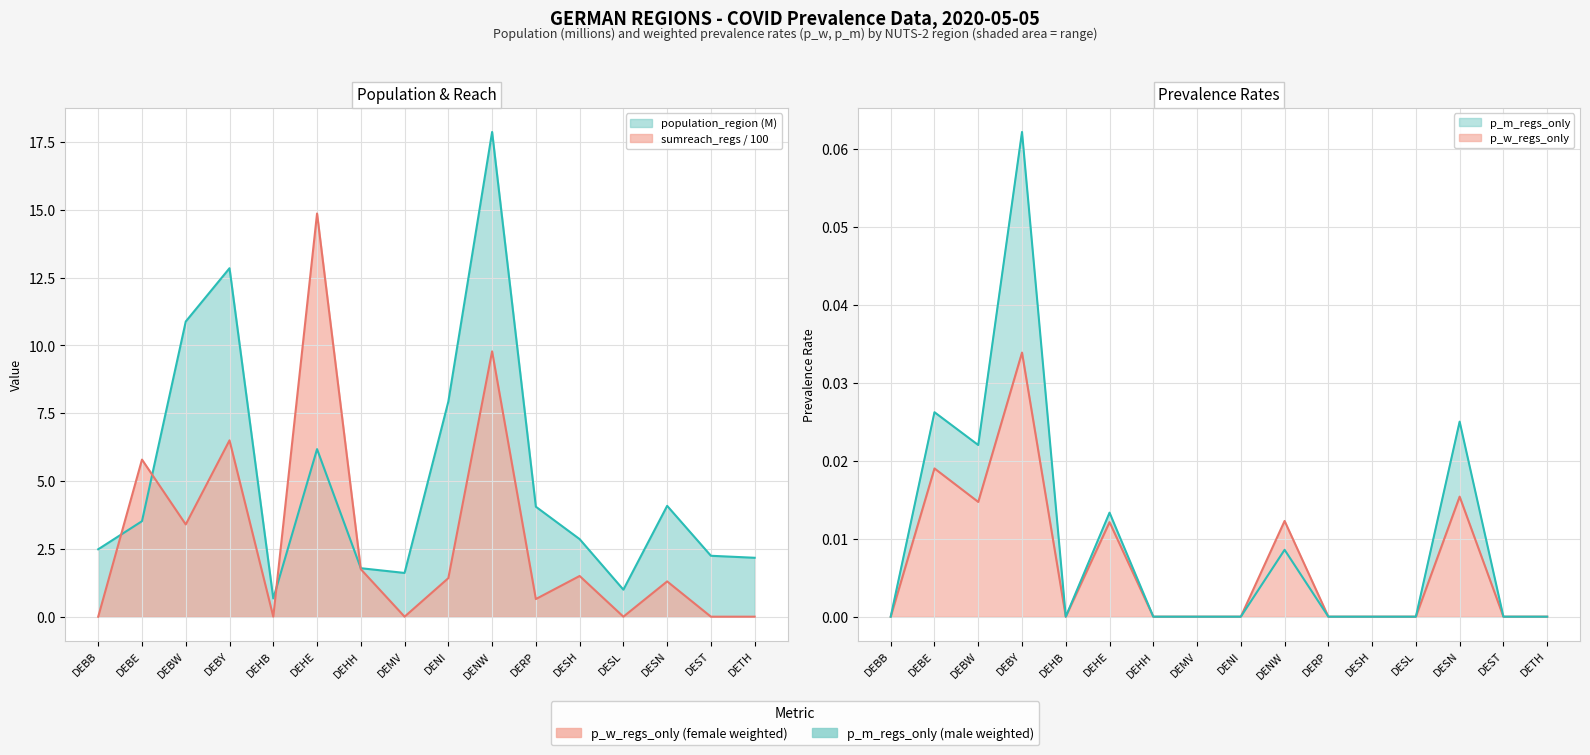

Does the chart have visible grid lines?

Yes